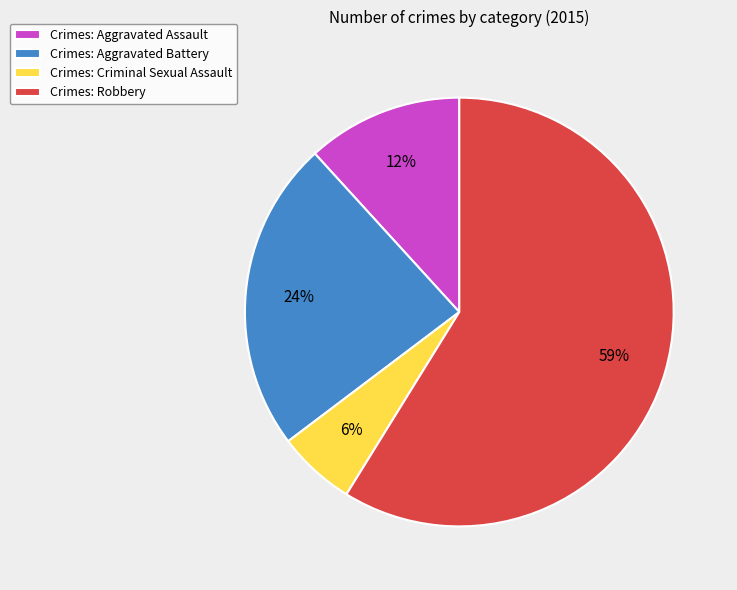

Does Crimes: Criminal Sexual Assault account for over 50% of the chart?

No